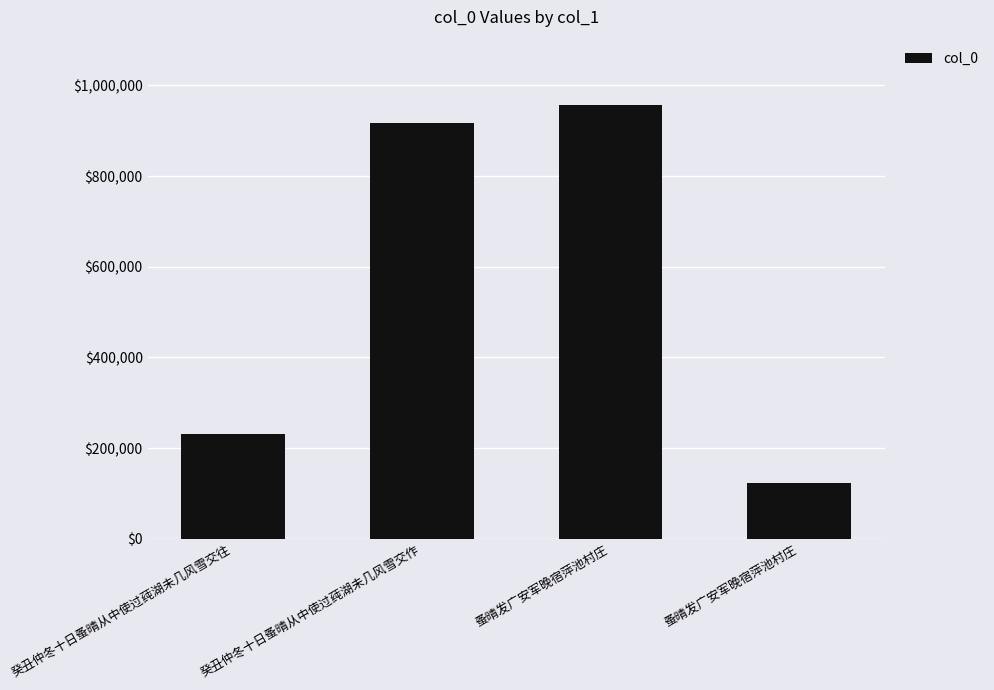

At which label is the value closest to 539677?

癸丑仲冬十日蚤晴从中使过莼湖未几风雪交往